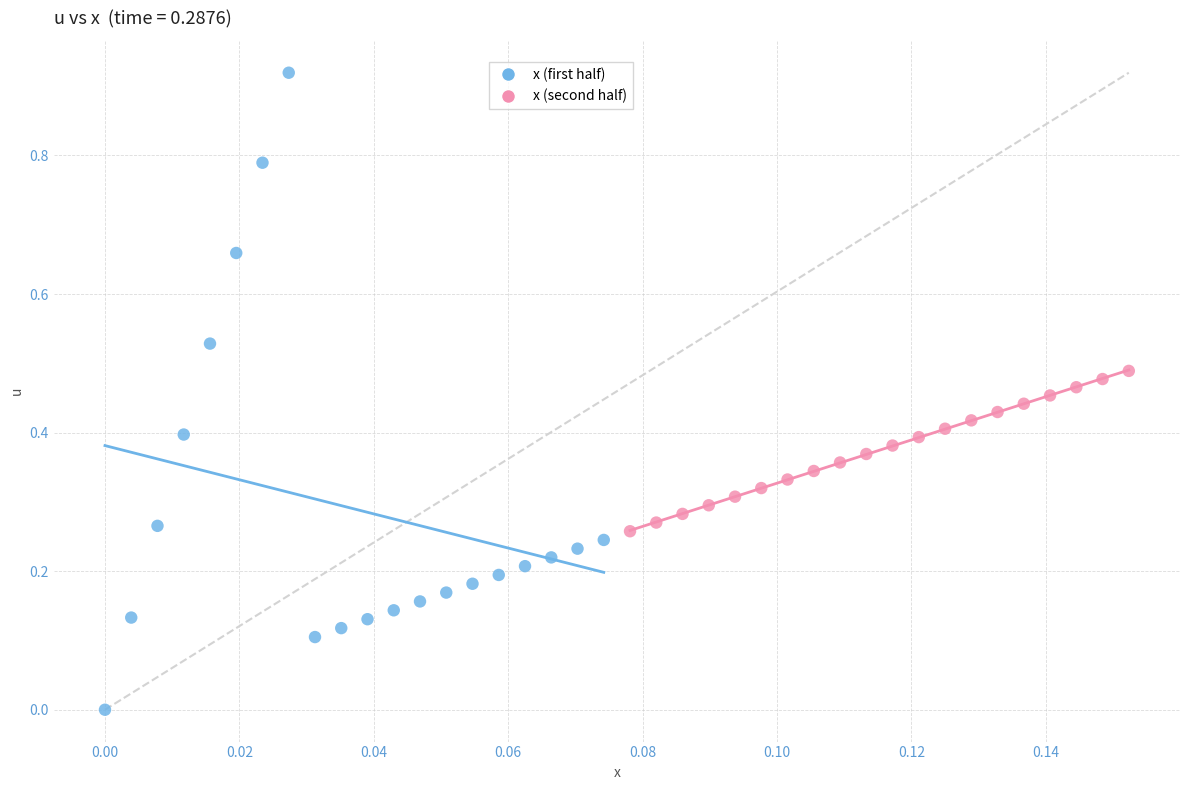

What are all the series names shown in the legend?

x (first half), x (second half)